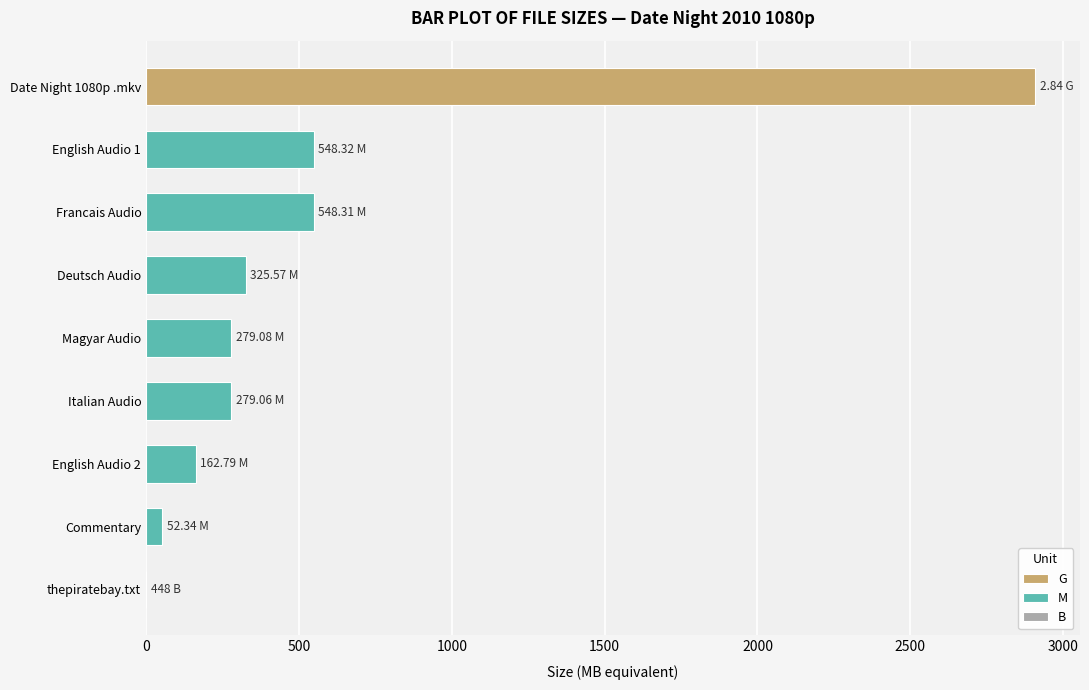

Which category has the lowest value in the M series?

Commentary